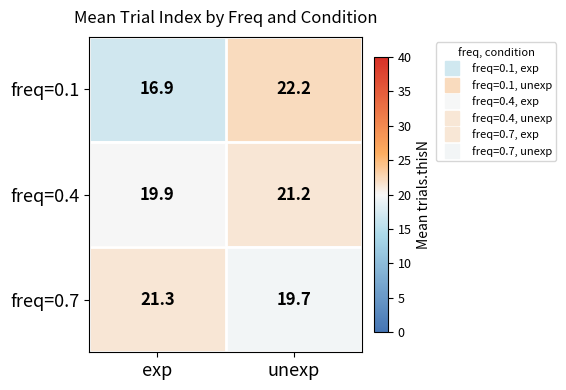

At which category is the sum across all series the highest?

unexp